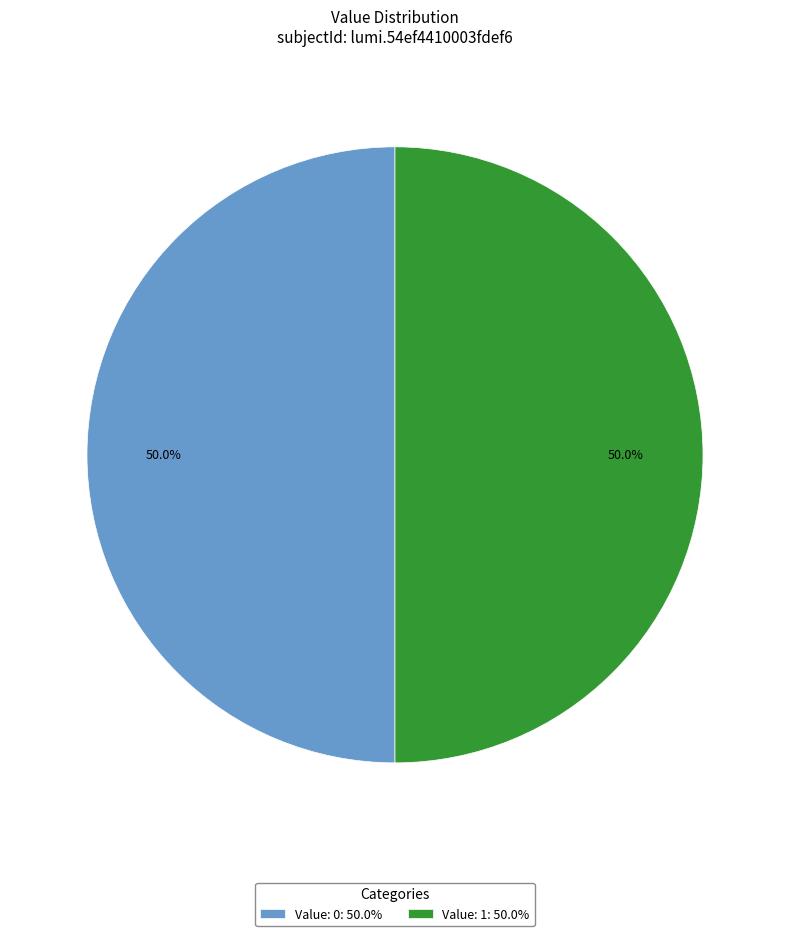

How many segments does this pie chart have?

2